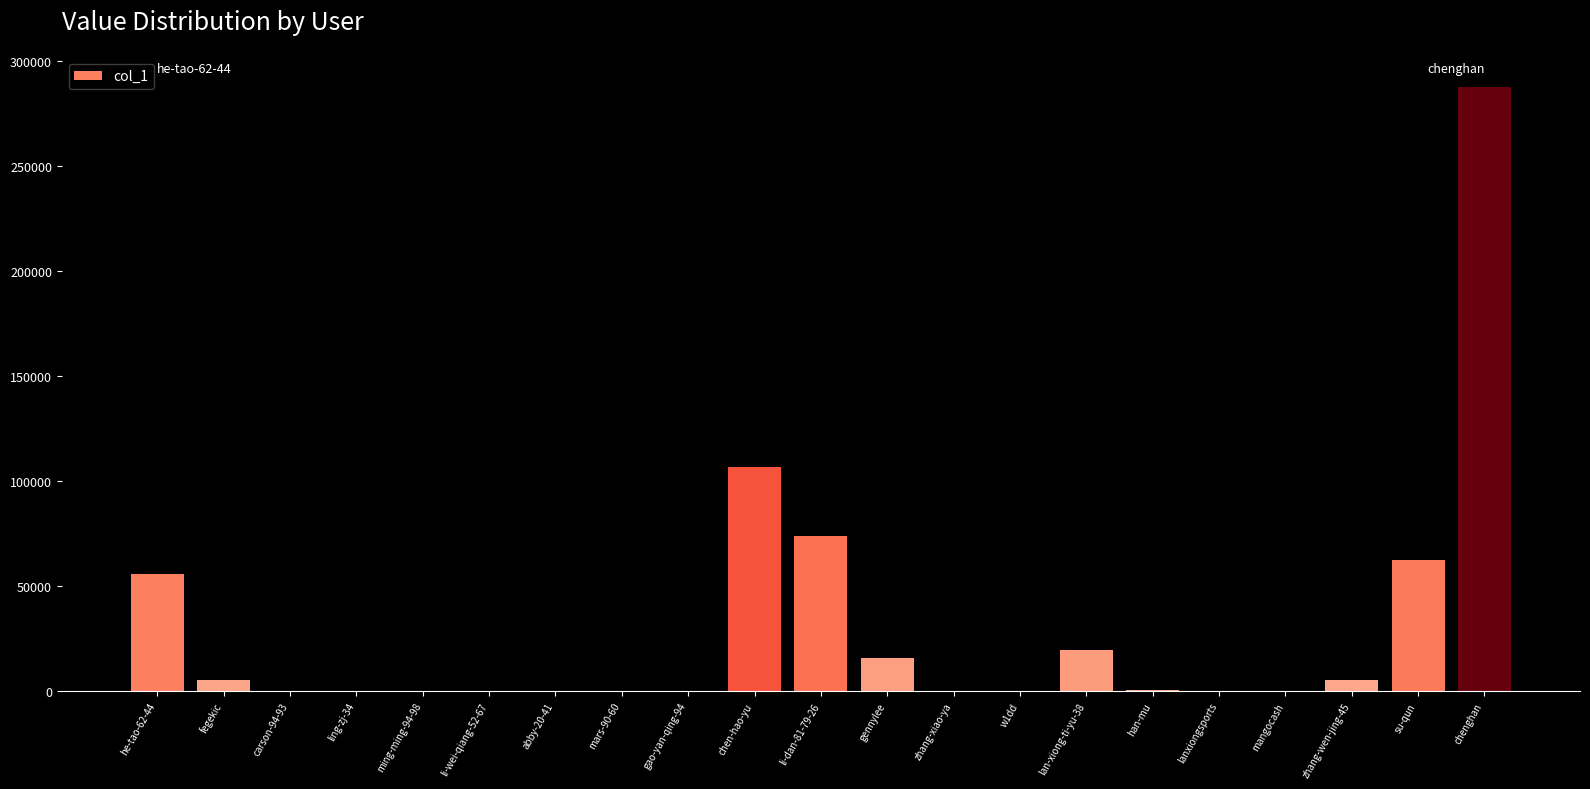

Between su-qun and mars-90-60, which is larger?

su-qun